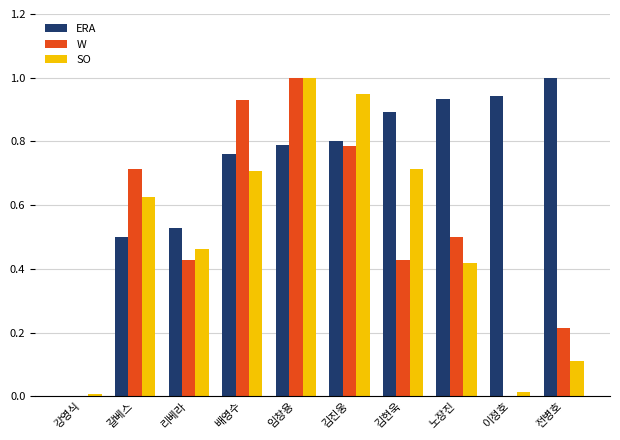

At which label does SO reach its peak?

임창용